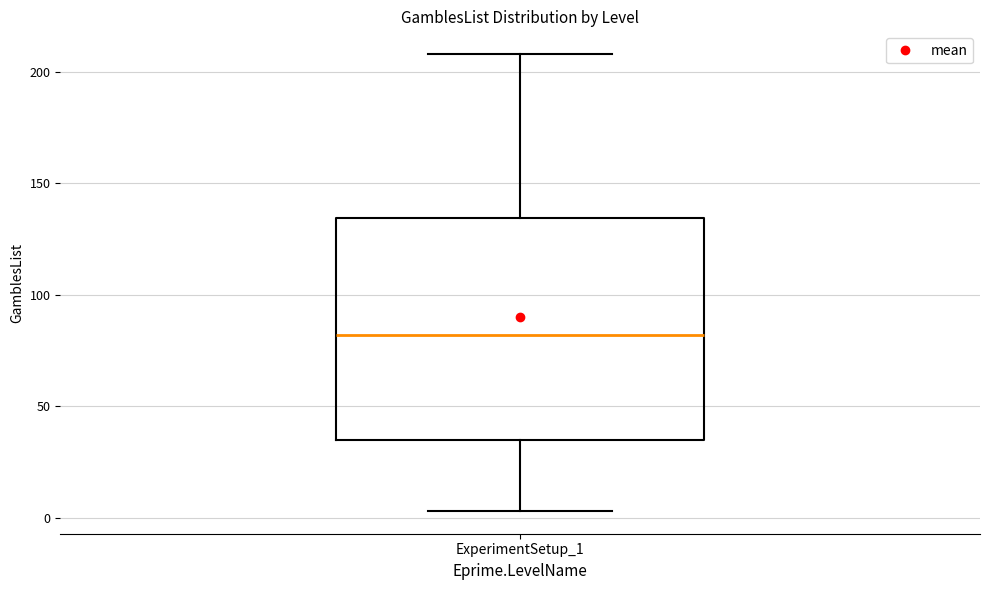

Transcribe this box plot: give where the median line is, the range the box spans, and where the two whiskers end, as read against the y-axis. The values are not printed on the chart, so give them approximately, as read against the axis.

median 80, box 35 to 135, whiskers 5 to 210